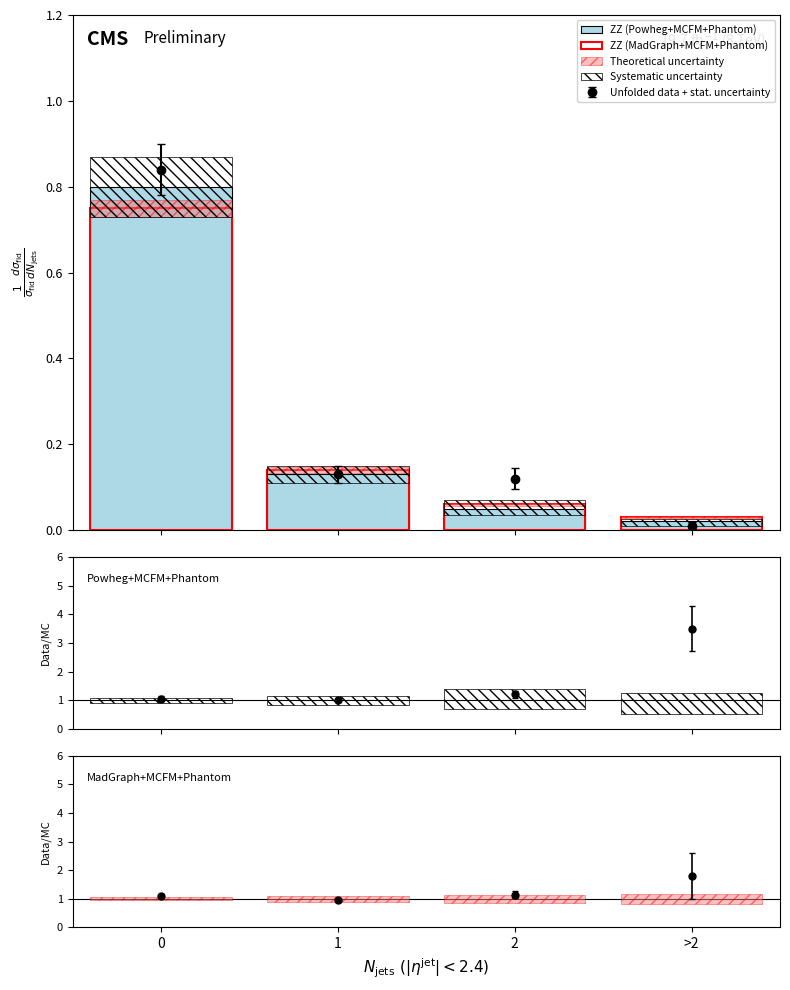

Is the value of ZZ (Powheg+MCFM+Phantom) at 2 greater than the value of ZZ (MadGraph+MCFM+Phantom) at 2?

No